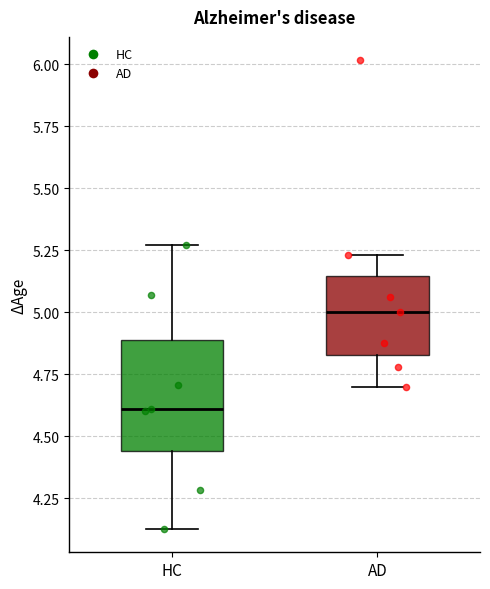

Where does the upper whisker of the box for HC end on the y-axis? The values are not printed on the chart, so give them approximately, as read against the axis.

5.25